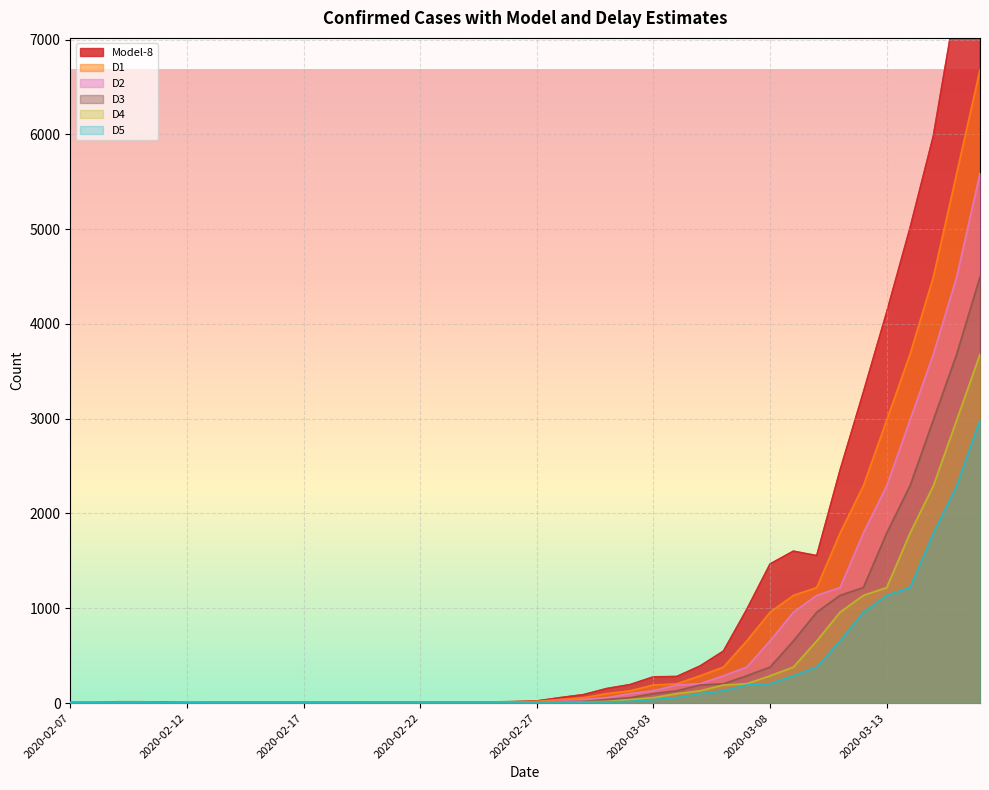

Reading left to right, extract all data points from this chart.

Model-8: 2020-02-07=5.0	2020-02-08=5.0	2020-02-09=14.0	2020-02-10=14.0	2020-02-11=10.7	2020-02-12=10.7	2020-02-13=10.7	2020-02-14=10.7	2020-02-15=10.7	2020-02-16=12.5	2020-02-17=12.5	2020-02-18=11.9	2020-02-19=11.9	2020-02-20=11.9	2020-02-21=11.9	2020-02-22=11.9	2020-02-23=11.9	2020-02-24=11.9	2020-02-25=11.9	2020-02-26=15.5	2020-02-27=22.7	2020-02-28=57.5	2020-02-29=89.1	2020-03-01=153.4	2020-03-02=195.1	2020-03-03=276.6	2020-03-04=280.3	2020-03-05=391.4	2020-03-06=548.0	2020-03-07=987.1	2020-03-08=1467.2	2020-03-09=1602.6	2020-03-10=1555.6	2020-03-11=2456.8	2020-03-12=3279.1	2020-03-13=4123.9	2020-03-14=5012.0	2020-03-15=5981.7	2020-03-16=7421.5	2020-03-17=8775.5
D1: 2020-02-07=6.0	2020-02-08=6.0	2020-02-09=11.0	2020-02-10=11.0	2020-02-11=11.0	2020-02-12=11.0	2020-02-13=11.0	2020-02-14=11.0	2020-02-15=11.0	2020-02-16=12.0	2020-02-17=12.0	2020-02-18=12.0	2020-02-19=12.0	2020-02-20=12.0	2020-02-21=12.0	2020-02-22=12.0	2020-02-23=12.0	2020-02-24=12.0	2020-02-25=12.0	2020-02-26=14.0	2020-02-27=18.0	2020-02-28=38.0	2020-02-29=57.0	2020-03-01=100.0	2020-03-02=130.0	2020-03-03=191.0	2020-03-04=204.0	2020-03-05=288.0	2020-03-06=380.0	2020-03-07=656.0	2020-03-08=959.0	2020-03-09=1136.0	2020-03-10=1219.0	2020-03-11=1794.0	2020-03-12=2293.0	2020-03-13=2987.0	2020-03-14=3681.0	2020-03-15=4496.0	2020-03-16=5590.0	2020-03-17=6683.0
D2: 2020-02-07=6.0	2020-02-08=6.0	2020-02-09=6.0	2020-02-10=11.0	2020-02-11=11.0	2020-02-12=11.0	2020-02-13=11.0	2020-02-14=11.0	2020-02-15=11.0	2020-02-16=11.0	2020-02-17=12.0	2020-02-18=12.0	2020-02-19=12.0	2020-02-20=12.0	2020-02-21=12.0	2020-02-22=12.0	2020-02-23=12.0	2020-02-24=12.0	2020-02-25=12.0	2020-02-26=12.0	2020-02-27=14.0	2020-02-28=18.0	2020-02-29=38.0	2020-03-01=57.0	2020-03-02=100.0	2020-03-03=130.0	2020-03-04=191.0	2020-03-05=204.0	2020-03-06=288.0	2020-03-07=380.0	2020-03-08=656.0	2020-03-09=959.0	2020-03-10=1136.0	2020-03-11=1219.0	2020-03-12=1794.0	2020-03-13=2293.0	2020-03-14=2987.0	2020-03-15=3681.0	2020-03-16=4496.0	2020-03-17=5590.0
D3: 2020-02-07=6.0	2020-02-08=6.0	2020-02-09=6.0	2020-02-10=6.0	2020-02-11=11.0	2020-02-12=11.0	2020-02-13=11.0	2020-02-14=11.0	2020-02-15=11.0	2020-02-16=11.0	2020-02-17=11.0	2020-02-18=12.0	2020-02-19=12.0	2020-02-20=12.0	2020-02-21=12.0	2020-02-22=12.0	2020-02-23=12.0	2020-02-24=12.0	2020-02-25=12.0	2020-02-26=12.0	2020-02-27=12.0	2020-02-28=14.0	2020-02-29=18.0	2020-03-01=38.0	2020-03-02=57.0	2020-03-03=100.0	2020-03-04=130.0	2020-03-05=191.0	2020-03-06=204.0	2020-03-07=288.0	2020-03-08=380.0	2020-03-09=656.0	2020-03-10=959.0	2020-03-11=1136.0	2020-03-12=1219.0	2020-03-13=1794.0	2020-03-14=2293.0	2020-03-15=2987.0	2020-03-16=3681.0	2020-03-17=4496.0
D4: 2020-02-07=6.0	2020-02-08=6.0	2020-02-09=6.0	2020-02-10=6.0	2020-02-11=6.0	2020-02-12=11.0	2020-02-13=11.0	2020-02-14=11.0	2020-02-15=11.0	2020-02-16=11.0	2020-02-17=11.0	2020-02-18=11.0	2020-02-19=12.0	2020-02-20=12.0	2020-02-21=12.0	2020-02-22=12.0	2020-02-23=12.0	2020-02-24=12.0	2020-02-25=12.0	2020-02-26=12.0	2020-02-27=12.0	2020-02-28=12.0	2020-02-29=14.0	2020-03-01=18.0	2020-03-02=38.0	2020-03-03=57.0	2020-03-04=100.0	2020-03-05=130.0	2020-03-06=191.0	2020-03-07=204.0	2020-03-08=288.0	2020-03-09=380.0	2020-03-10=656.0	2020-03-11=959.0	2020-03-12=1136.0	2020-03-13=1219.0	2020-03-14=1794.0	2020-03-15=2293.0	2020-03-16=2987.0	2020-03-17=3681.0
D5: 2020-02-07=6.0	2020-02-08=6.0	2020-02-09=6.0	2020-02-10=6.0	2020-02-11=6.0	2020-02-12=6.0	2020-02-13=11.0	2020-02-14=11.0	2020-02-15=11.0	2020-02-16=11.0	2020-02-17=11.0	2020-02-18=11.0	2020-02-19=11.0	2020-02-20=12.0	2020-02-21=12.0	2020-02-22=12.0	2020-02-23=12.0	2020-02-24=12.0	2020-02-25=12.0	2020-02-26=12.0	2020-02-27=12.0	2020-02-28=12.0	2020-02-29=12.0	2020-03-01=14.0	2020-03-02=18.0	2020-03-03=38.0	2020-03-04=57.0	2020-03-05=100.0	2020-03-06=130.0	2020-03-07=191.0	2020-03-08=204.0	2020-03-09=288.0	2020-03-10=380.0	2020-03-11=656.0	2020-03-12=959.0	2020-03-13=1136.0	2020-03-14=1219.0	2020-03-15=1794.0	2020-03-16=2293.0	2020-03-17=2987.0